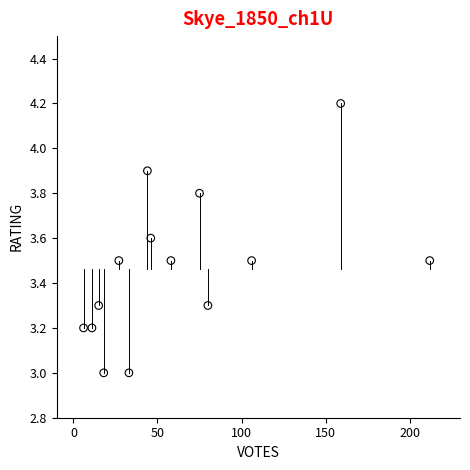

What is the range of Y values (max minus min)?

1.2